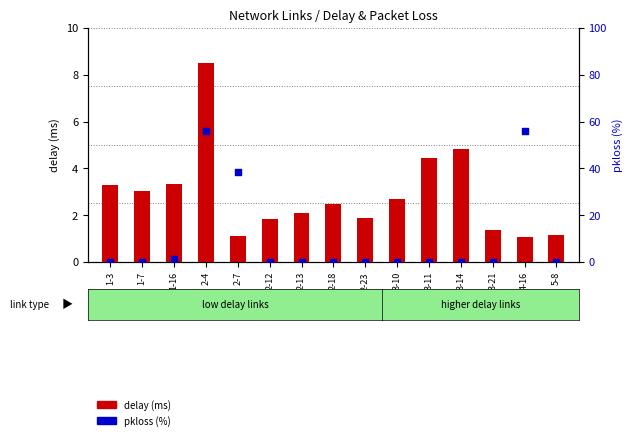

Which series reaches the maximum Y coordinate?

pkloss (%)